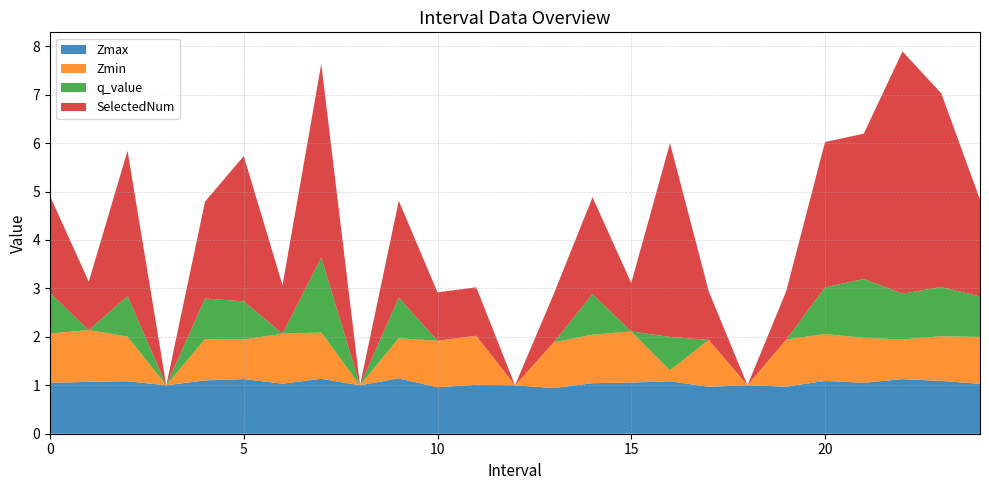

Reading left to right, list all the values displayed in this chart.

Zmax: 0=1.1	1=1.1	2=1.1	3=1.0	4=1.1	5=1.1	6=1.0	7=1.1	8=1.0	9=1.1	10=1.0	11=1.0	12=1.0	13=0.9	14=1.0	15=1.1	16=1.1	17=1.0	18=1.0	19=1.0	20=1.1	21=1.1	22=1.1	23=1.1	24=1.0
Zmin: 0=1.0	1=1.1	2=0.9	3=0.0	4=0.9	5=0.8	6=1.0	7=1.0	8=0.0	9=0.8	10=1.0	11=1.0	12=0.0	13=0.9	14=1.0	15=1.1	16=0.2	17=1.0	18=0.0	19=1.0	20=1.0	21=0.9	22=0.8	23=0.9	24=1.0
q_value: 0=0.8	1=-0.0	2=0.8	3=0.0	4=0.8	5=0.8	6=-0.0	7=1.5	8=0.0	9=0.8	10=-0.0	11=-0.0	12=0.0	13=-0.0	14=0.8	15=-0.0	16=0.7	17=-0.0	18=0.0	19=-0.0	20=1.0	21=1.2	22=0.9	23=1.0	24=0.8
SelectedNum: 0=2.0	1=1.0	2=3.0	3=0.0	4=2.0	5=3.0	6=1.0	7=4.0	8=0.0	9=2.0	10=1.0	11=1.0	12=0.0	13=1.0	14=2.0	15=1.0	16=4.0	17=1.0	18=0.0	19=1.0	20=3.0	21=3.0	22=5.0	23=4.0	24=2.0